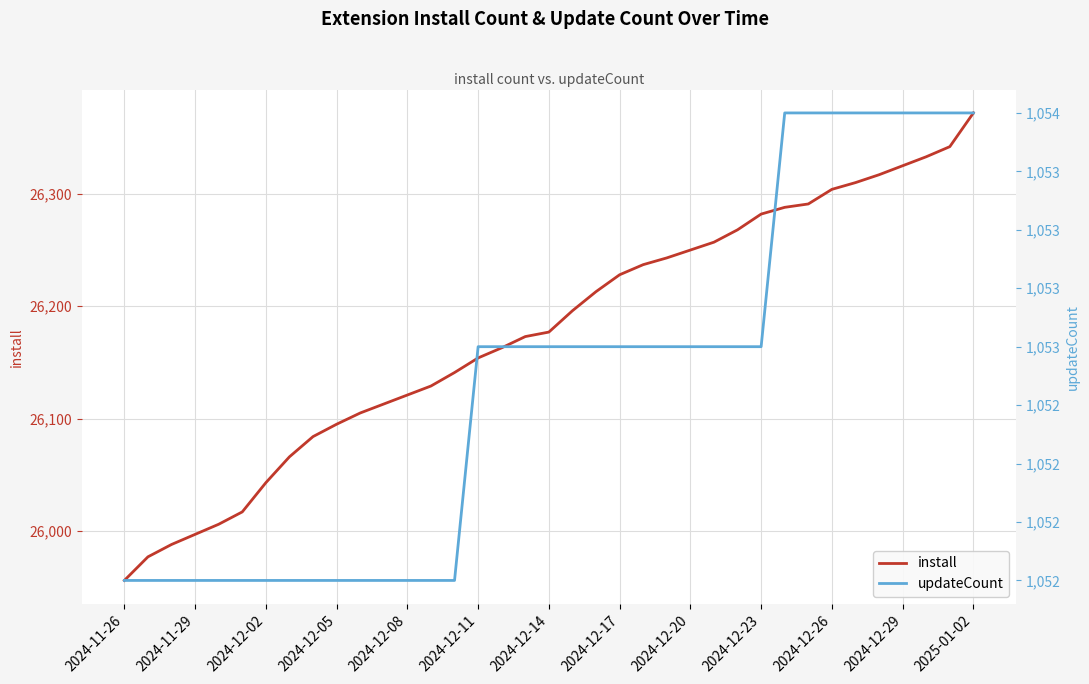

Is it true that install equals 11445 at 2024-12-17?

False